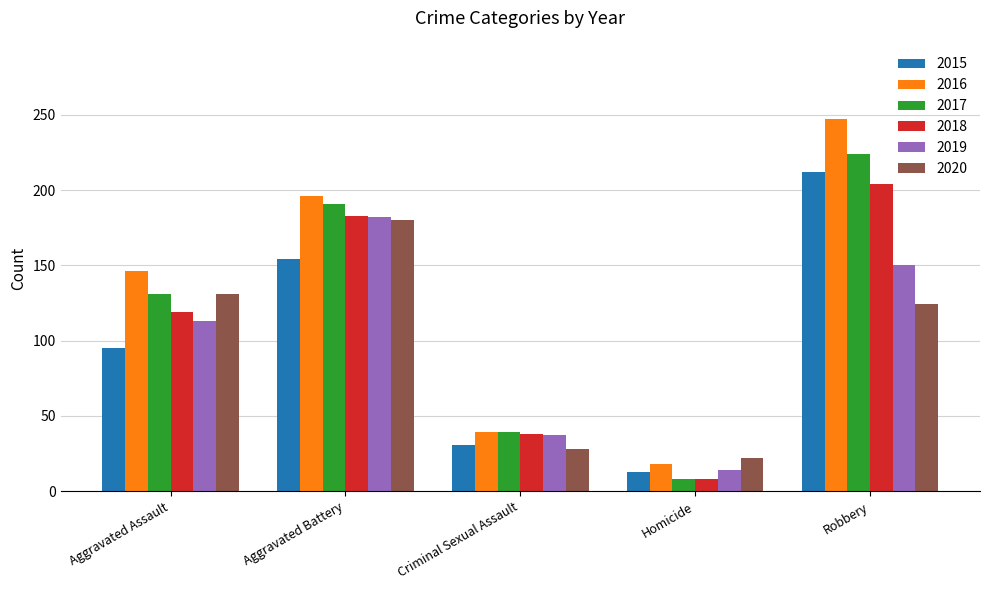

Reading right to left, extract all data points from this chart.

2015: 212	13	31	154	95
2016: 247	18	39	196	146
2017: 224	8	39	191	131
2018: 204	8	38	183	119
2019: 150	14	37	182	113
2020: 124	22	28	180	131